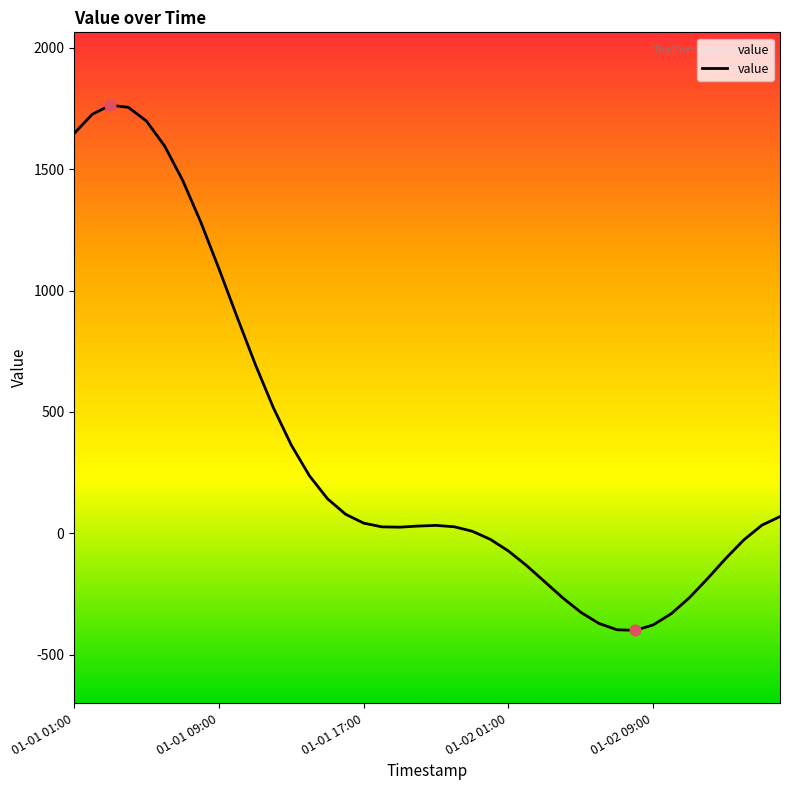

What is the change in value from 01-01 01:00 to 01-01 09:00?

-556.1